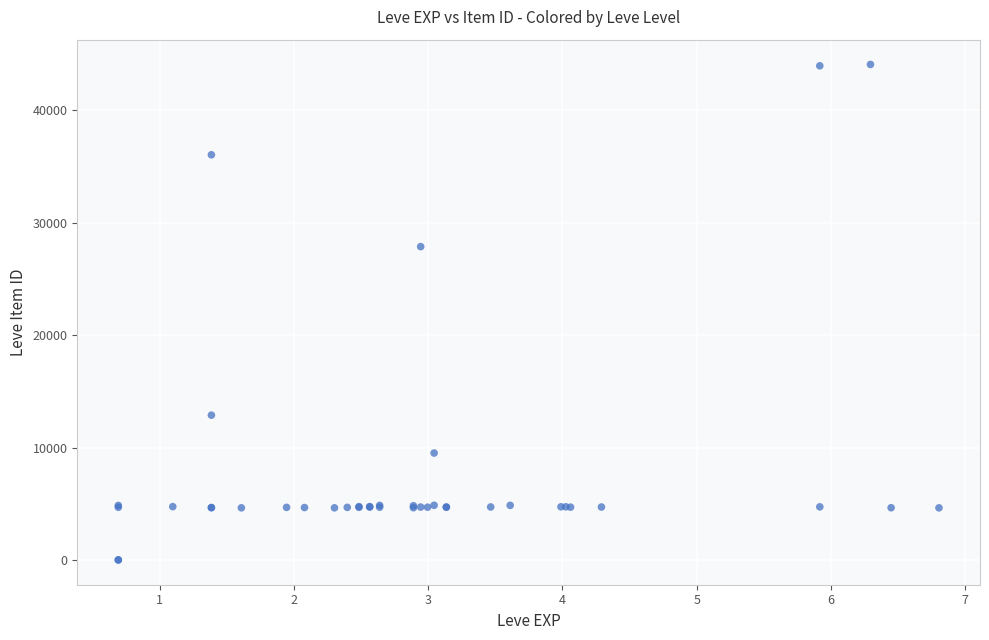

What Y value in the scatter plot is closest to 22048?

27884